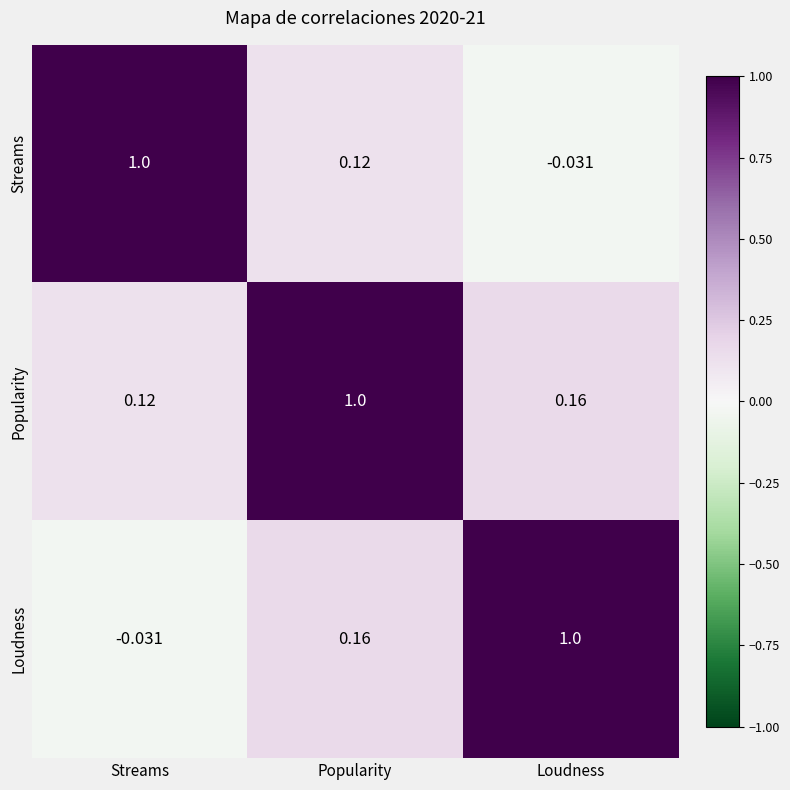

How many series are shown in this chart?

3